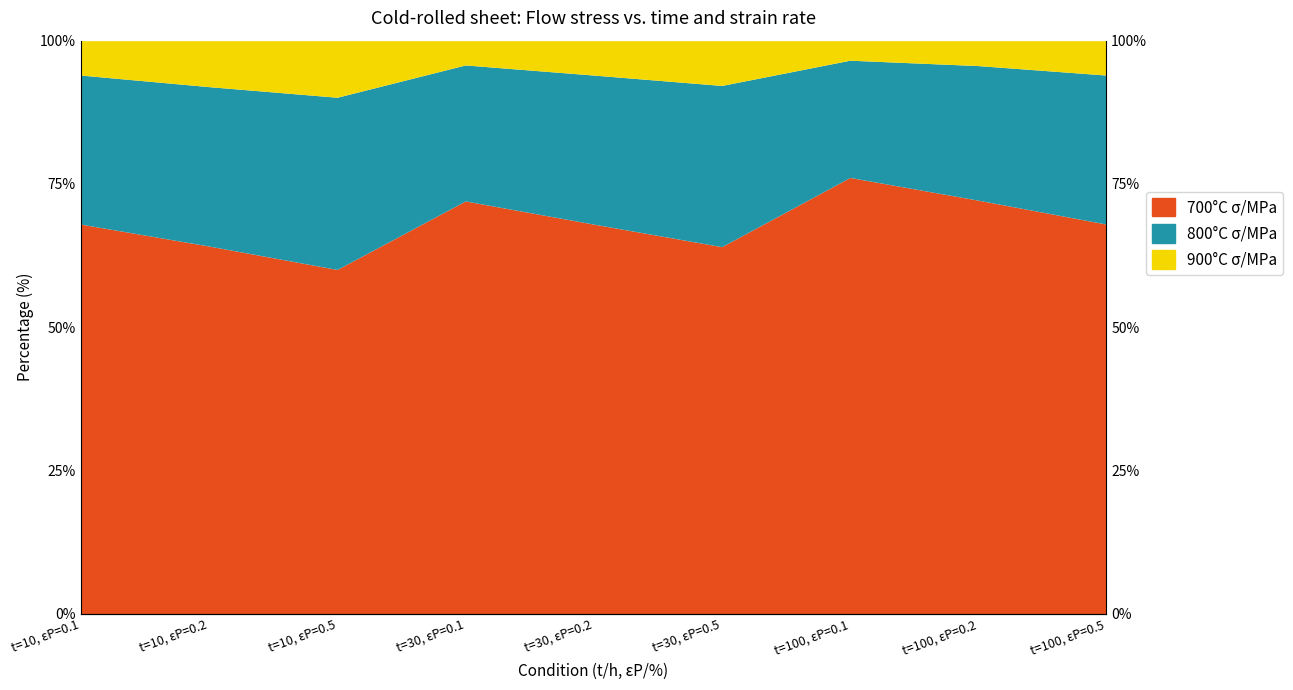

How many data points in 700°C σ/MPa_line are above 68?

3